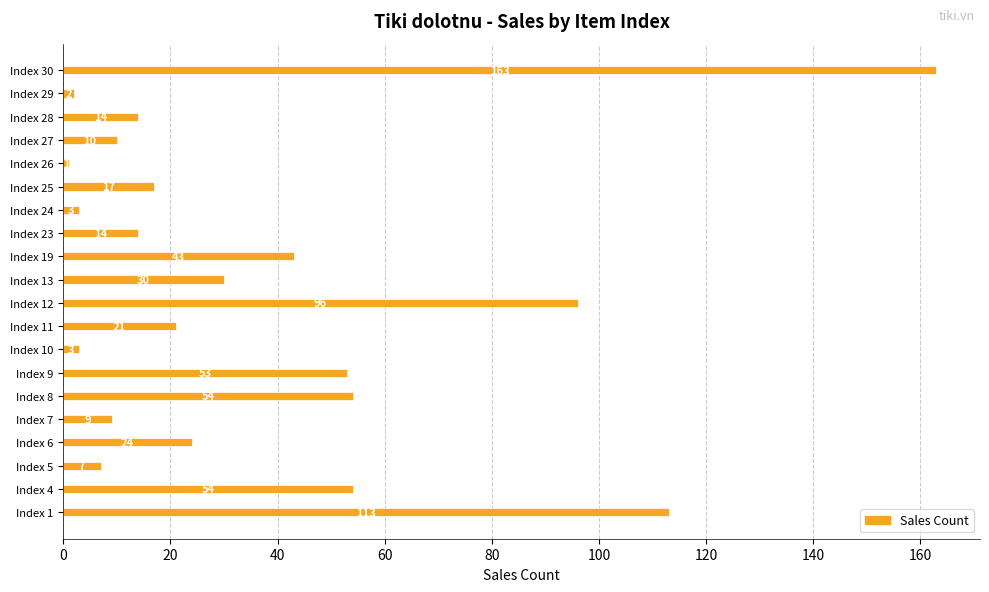

What is the ratio of the value at Index 19 to the value at Index 13?

1.4